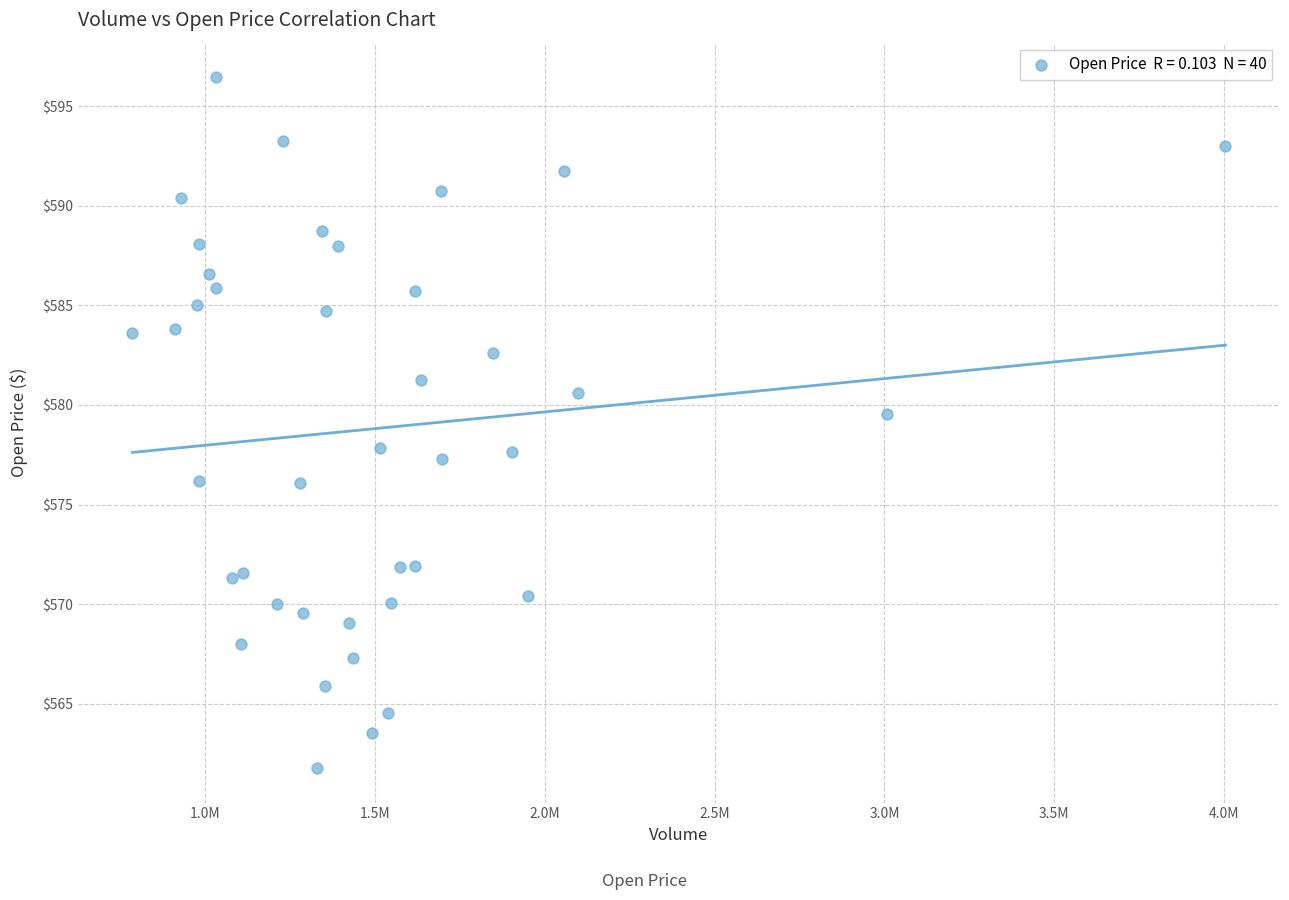

What Y value in the scatter plot is closest to 579?

579.5